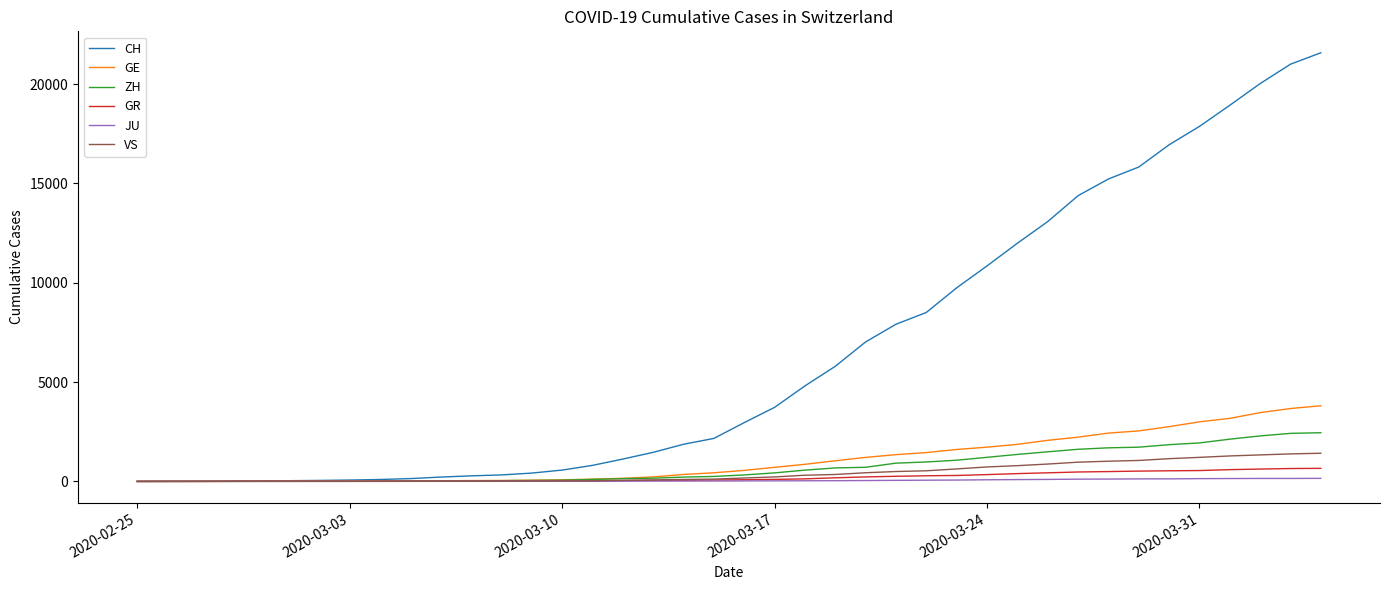

Which series has the widest spread of values?

CH